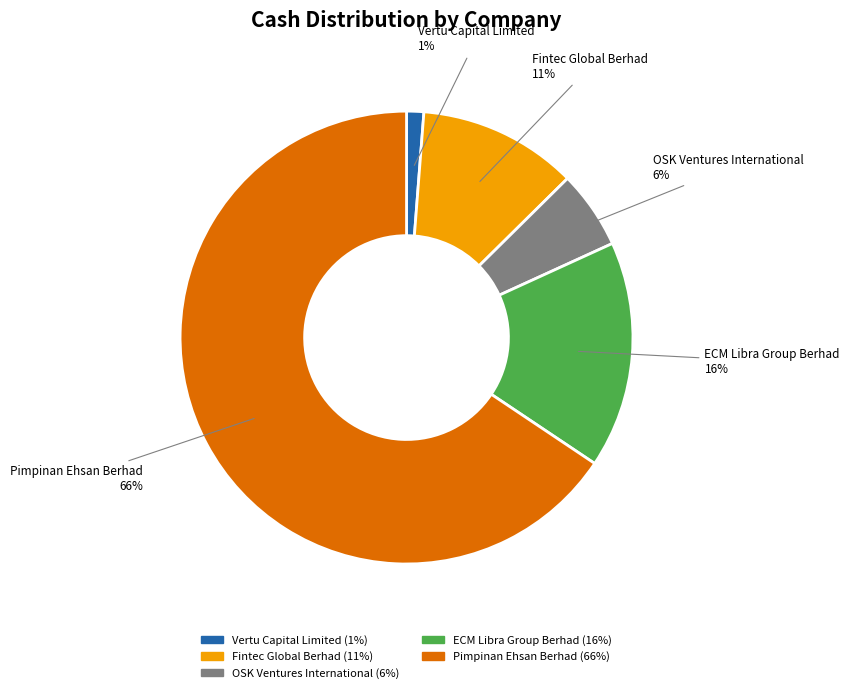

Which slice is the smallest?

Vertu Capital Limited